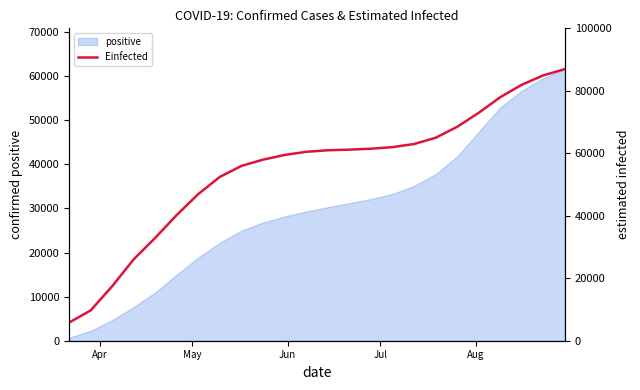

What is the highest value of the positive series?

61614